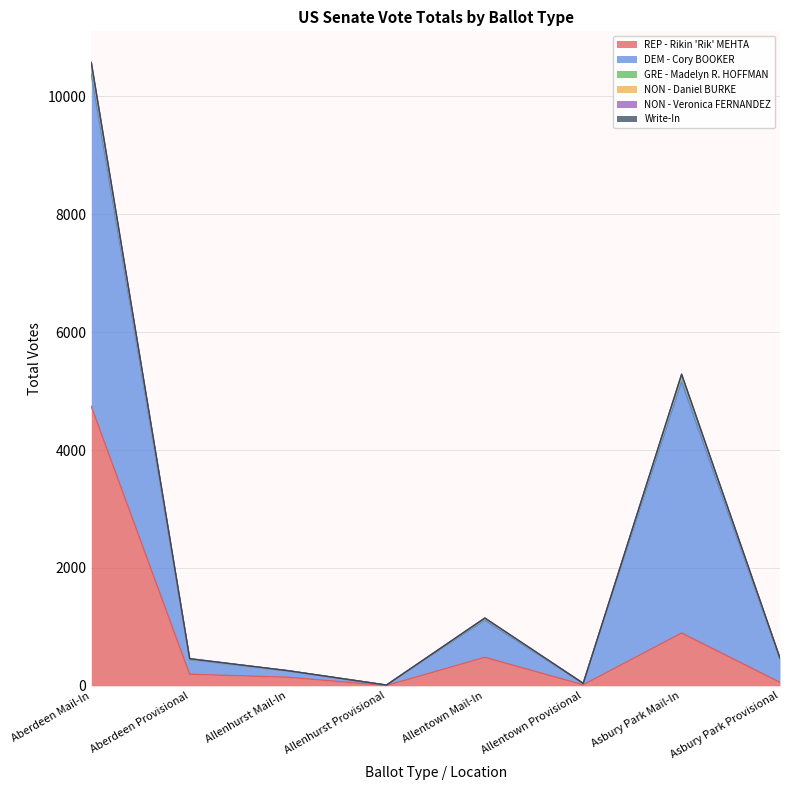

Which label corresponds to the largest value in the chart?

Aberdeen Mail-In